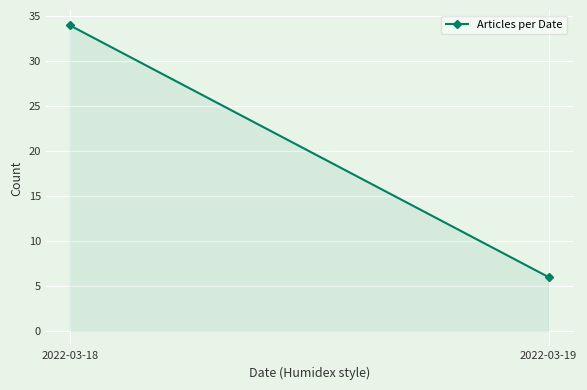

List the labels in order of value, smallest first.

2022-03-19, 2022-03-18